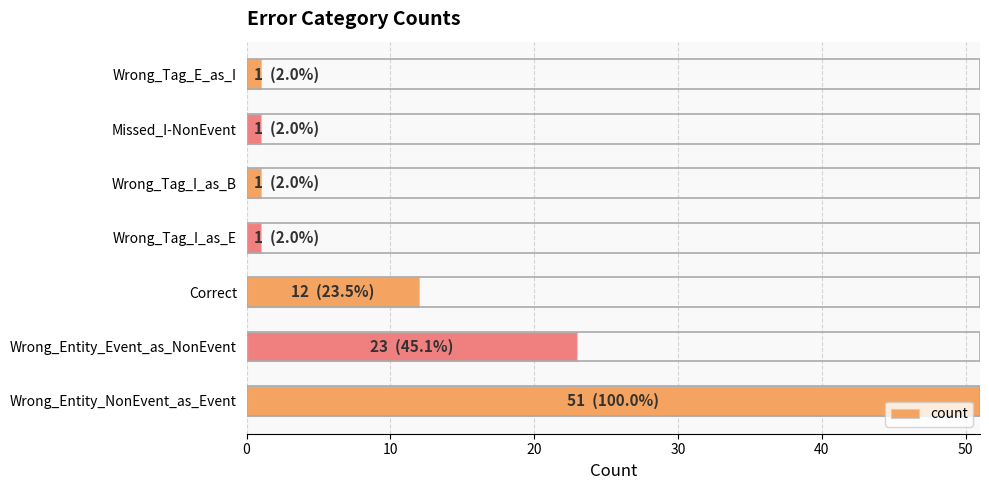

What is the maximum value shown in the chart?

51